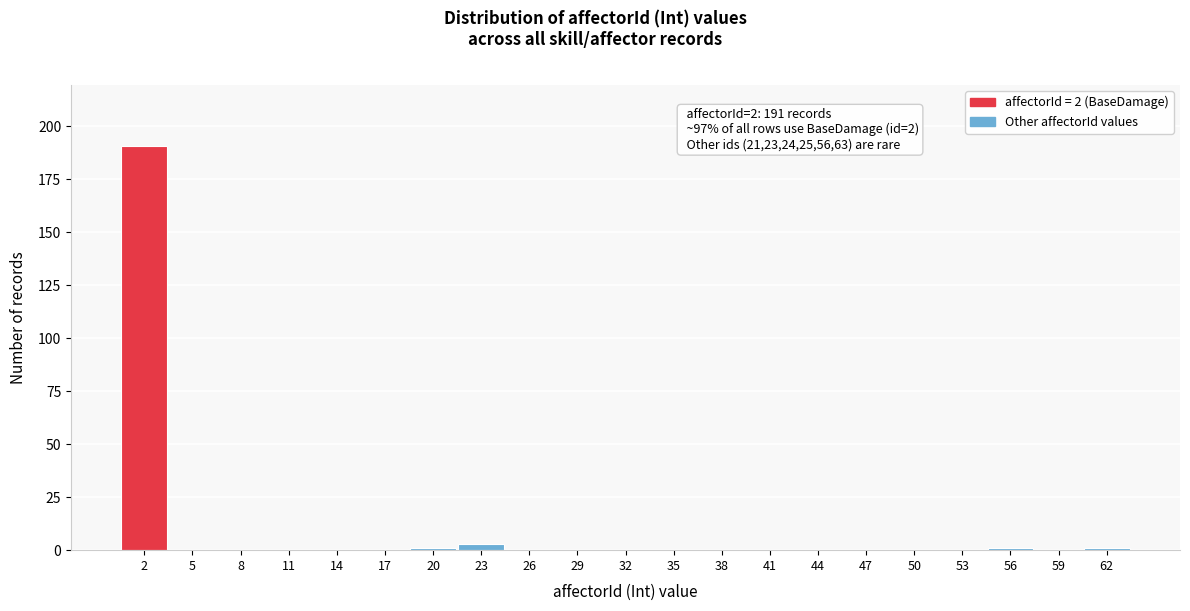

Reading left to right, extract all data points from this chart.

2=191	5=0	8=0	11=0	14=0	17=0	20=1	23=3	26=0	29=0	32=0	35=0	38=0	41=0	44=0	47=0	50=0	53=0	56=1	59=0	62=1